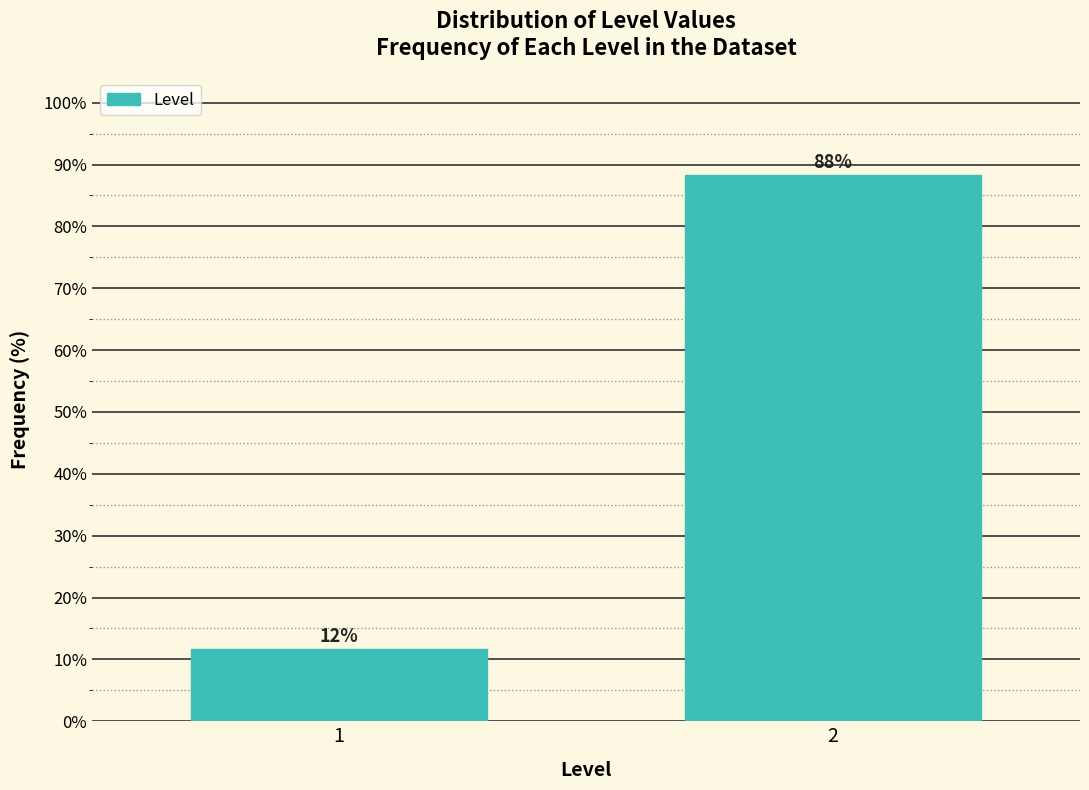

What is the sum of all values?

100.0